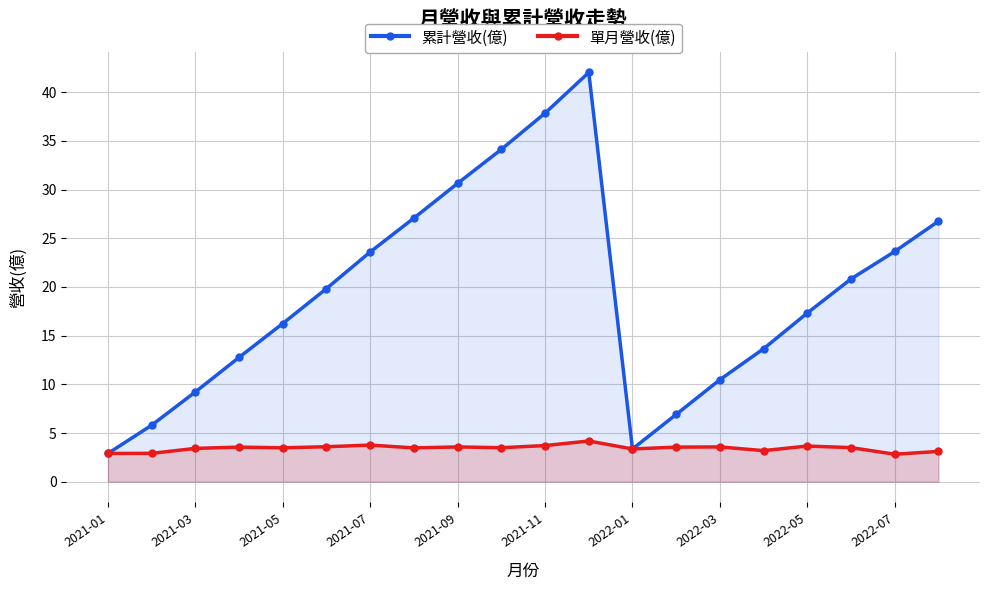

Rank the series by their maximum value, from lowest to highest.

單月營收(億), 累計營收(億)